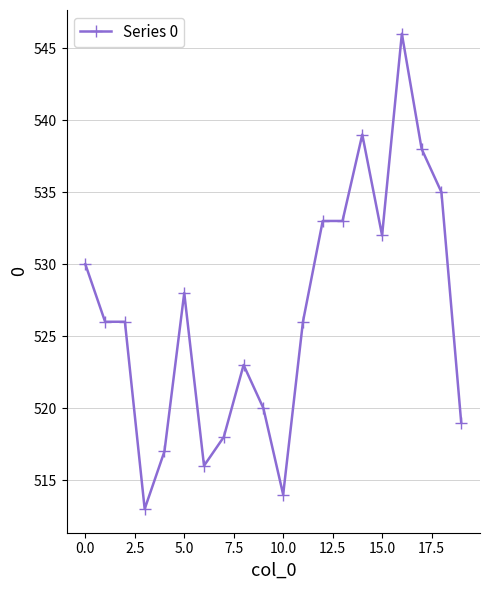

Reading right to left, what are all the values shown in this chart?

519	535	538	546	532	539	533	533	526	514	520	523	518	516	528	517	513	526	526	530